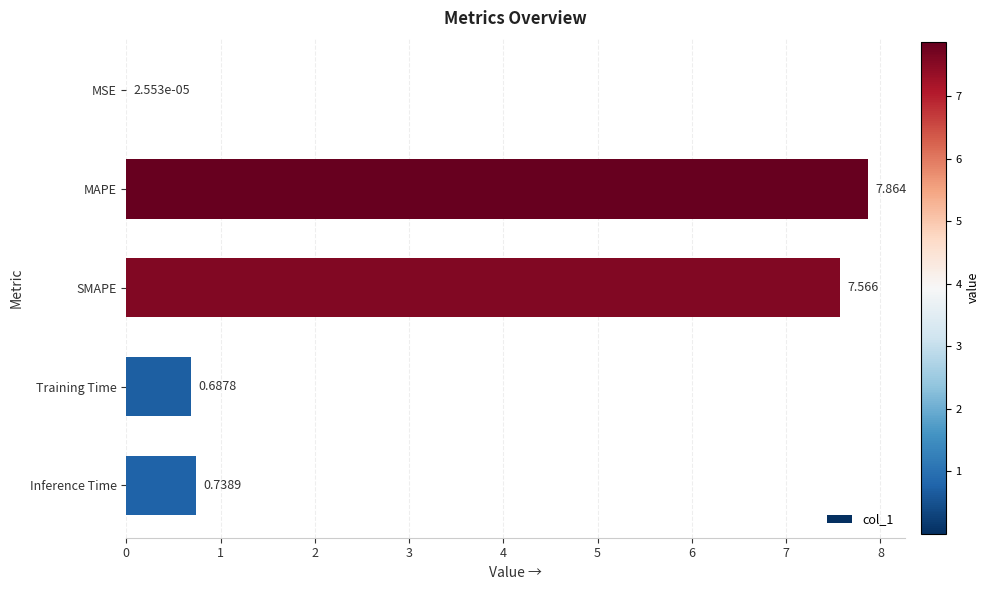

Which has a higher value, SMAPE or MSE?

SMAPE